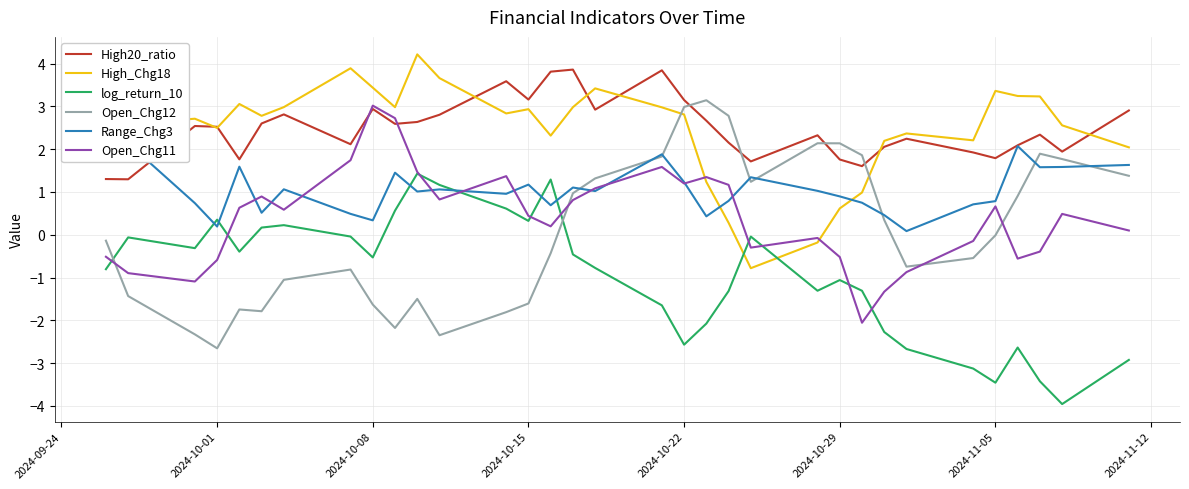

Reading left to right, transcribe all the data shown in this chart.

High20_ratio: 1.3	1.3	2.5	2.5	1.8	2.6	2.8	2.1	2.9	2.6	2.6	2.8	3.6	3.2	3.8	3.9	2.9	3.8	3.1	2.7	2.2	1.7	2.3	1.8	1.6	2.1	2.2	1.9	1.8	2.1	2.3	1.9	2.9
High_Chg18: 2.9	2.6	2.7	2.5	3.1	2.8	3.0	3.9	3.4	3.0	4.2	3.7	2.8	2.9	2.3	3.0	3.4	3.0	2.8	1.2	0.3	-0.8	-0.2	0.6	1.0	2.2	2.4	2.2	3.4	3.2	3.2	2.6	2.0
log_return_10: -0.8	-0.1	-0.3	0.4	-0.4	0.2	0.2	-0.0	-0.5	0.6	1.4	1.2	0.6	0.3	1.3	-0.5	-0.8	-1.7	-2.6	-2.1	-1.3	-0.0	-1.3	-1.1	-1.3	-2.3	-2.7	-3.1	-3.5	-2.6	-3.4	-4.0	-2.9
Open_Chg12: -0.1	-1.4	-2.3	-2.7	-1.7	-1.8	-1.1	-0.8	-1.6	-2.2	-1.5	-2.3	-1.8	-1.6	-0.4	1.0	1.3	1.8	3.0	3.1	2.8	1.2	2.1	2.1	1.9	0.3	-0.7	-0.5	-0.0	0.9	1.9	1.8	1.4
Range_Chg3: 1.8	2.1	0.7	0.2	1.6	0.5	1.1	0.5	0.3	1.4	1.0	1.1	1.0	1.2	0.7	1.1	1.0	1.9	1.2	0.4	0.8	1.3	1.0	0.9	0.7	0.5	0.1	0.7	0.8	2.1	1.6	1.6	1.6
Open_Chg11: -0.5	-0.9	-1.1	-0.6	0.6	0.9	0.6	1.7	3.0	2.7	1.5	0.8	1.4	0.4	0.2	0.8	1.1	1.6	1.2	1.3	1.2	-0.3	-0.1	-0.5	-2.1	-1.3	-0.9	-0.1	0.7	-0.6	-0.4	0.5	0.1